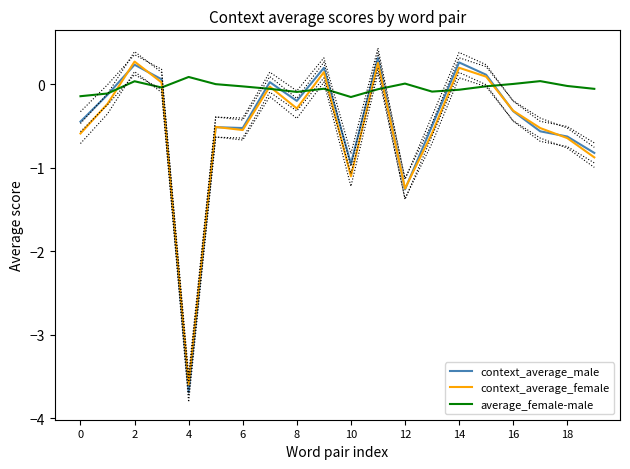

What is the lowest value of the average_female-male series?

-0.2